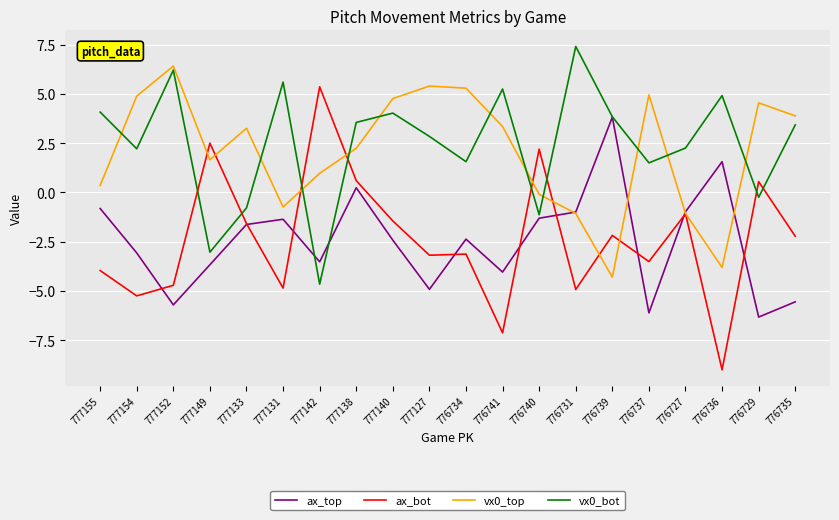

What is the minimum value for ax_top?

-6.3